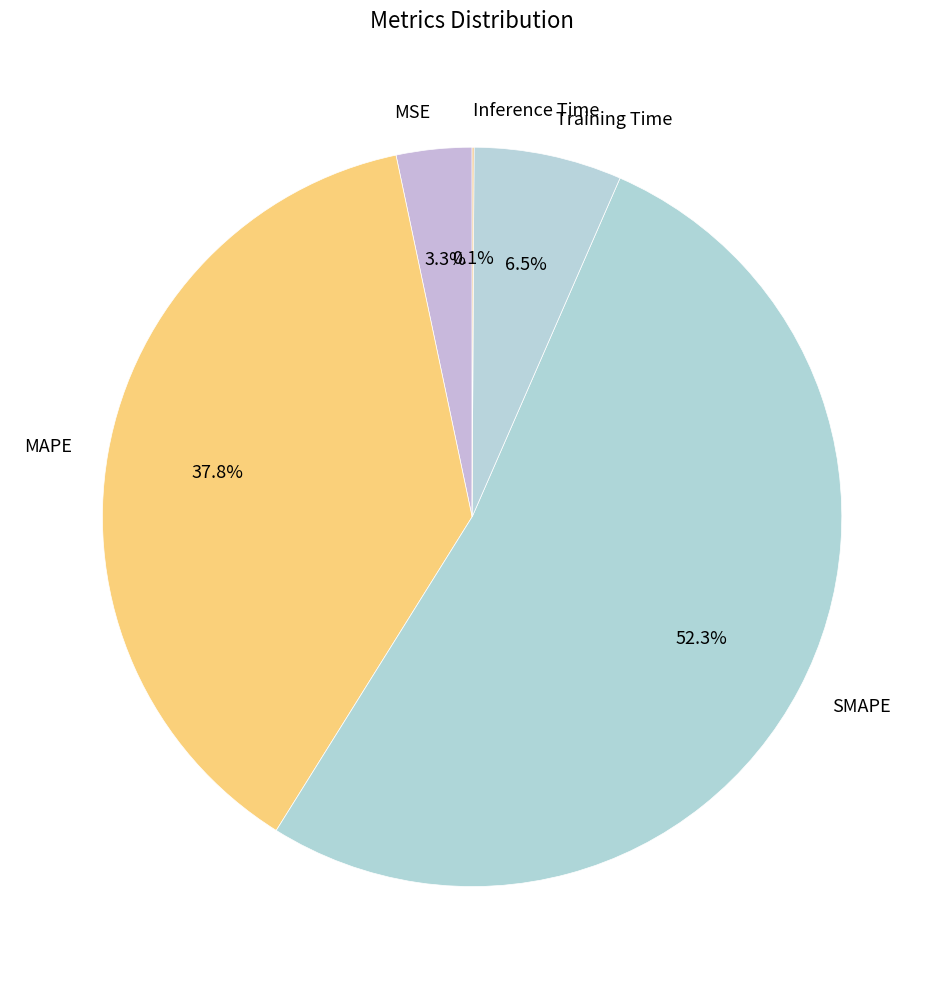

Which category has the biggest portion of the pie?

SMAPE